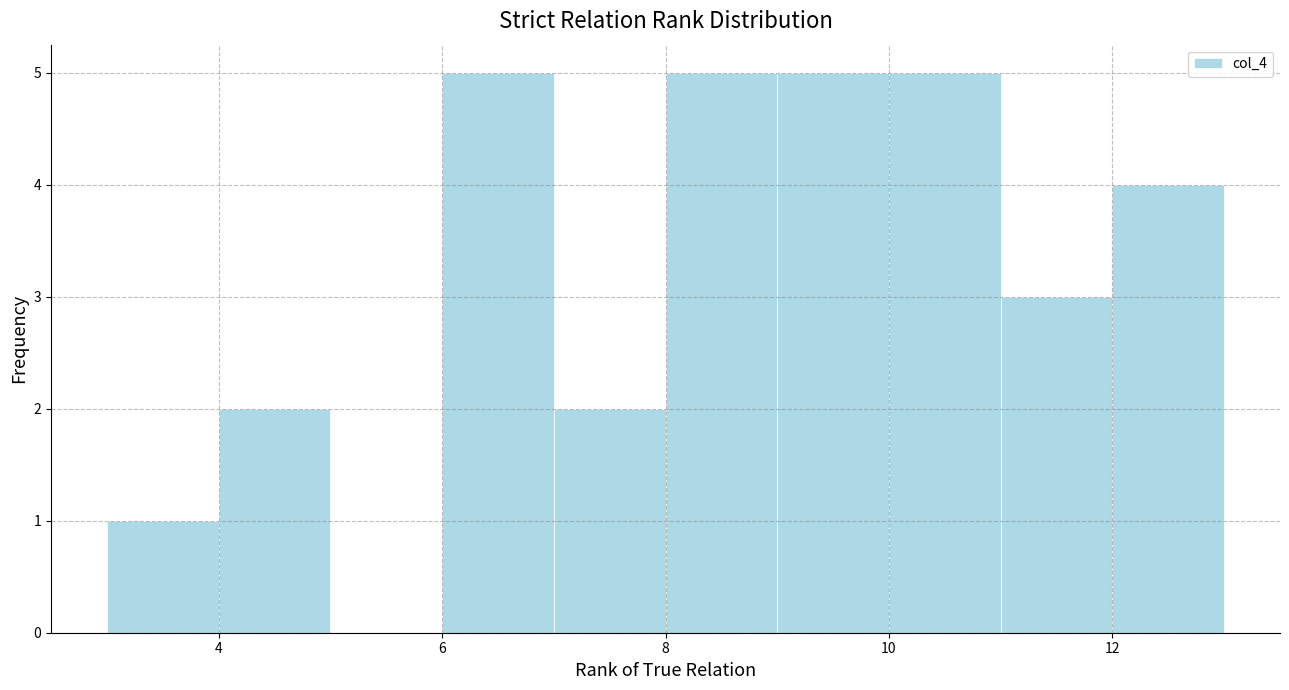

Reading left to right, list every bar in this chart as the range it spans on the x-axis followed by its height. The values are not printed on the chart, so give them approximately, as read against the axis.

3 to 4: 1
4 to 5: 2
5 to 6: 0
6 to 7: 5
7 to 8: 2
8 to 9: 5
9 to 10: 5
10 to 11: 5
11 to 12: 3
12 to 13: 4